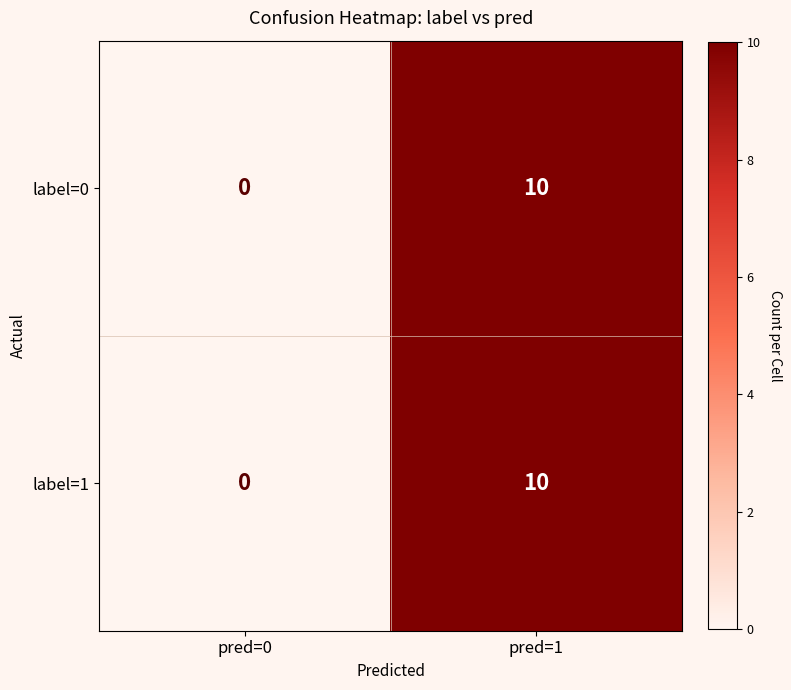

Reading right to left, transcribe all the data shown in this chart.

label=0: pred=1=10	pred=0=0
label=1: pred=1=10	pred=0=0